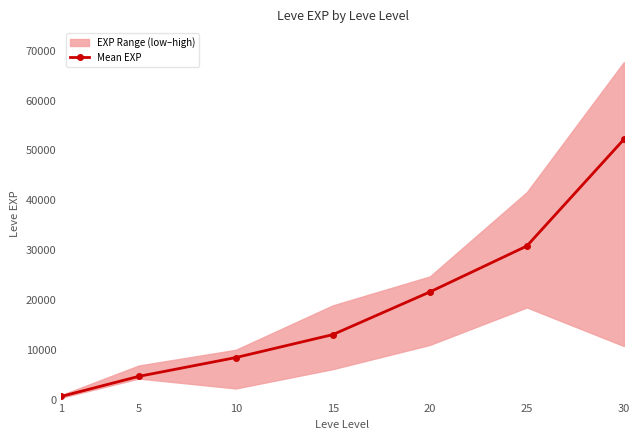

List the labels in order of value, largest first.

30, 25, 20, 15, 10, 5, 1